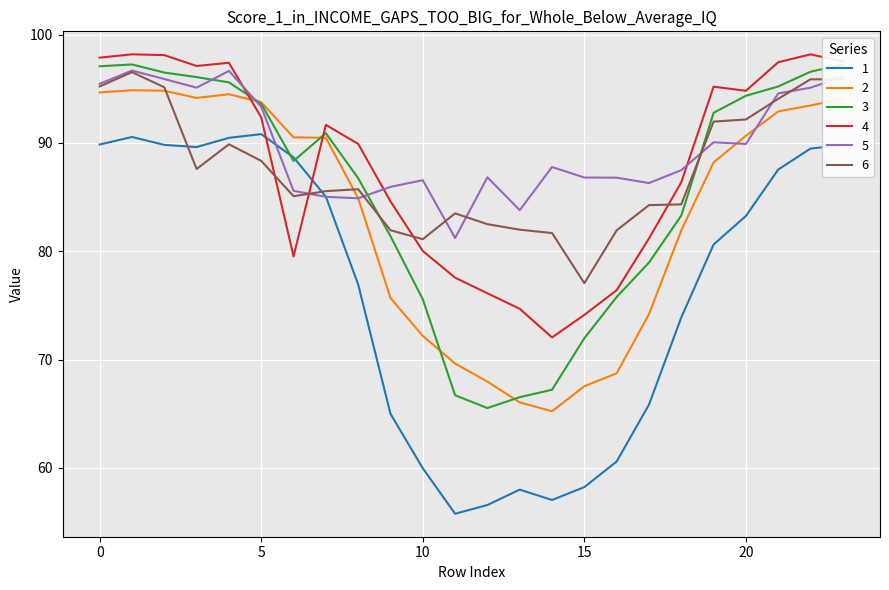

How many times do 3 and 5 cross each other?

4